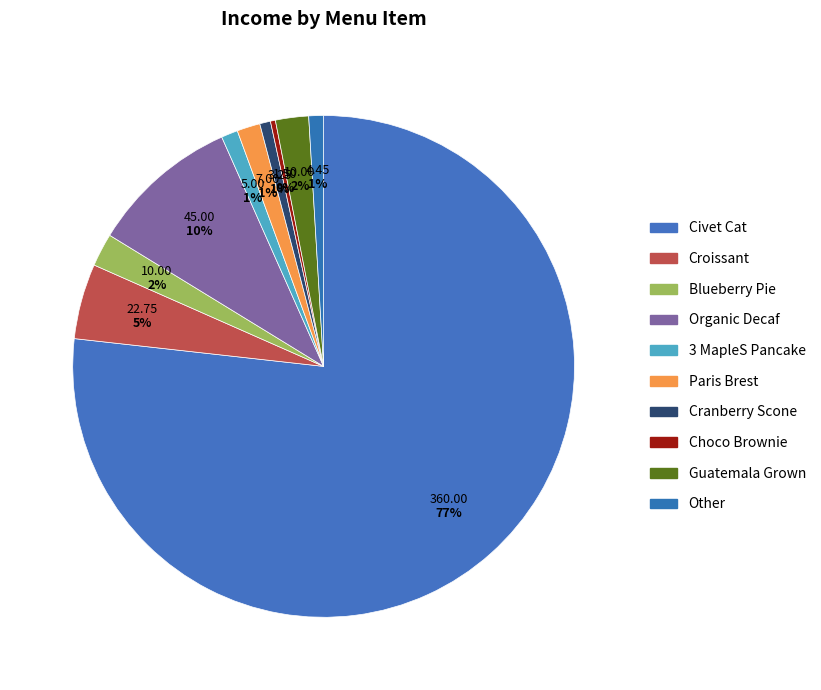

Count the number of slices in the pie.

10